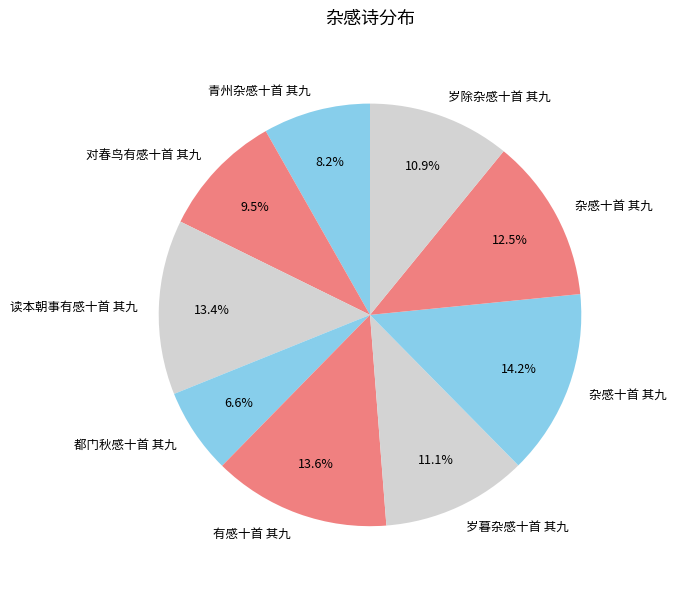

Count the number of slices in the pie.

9